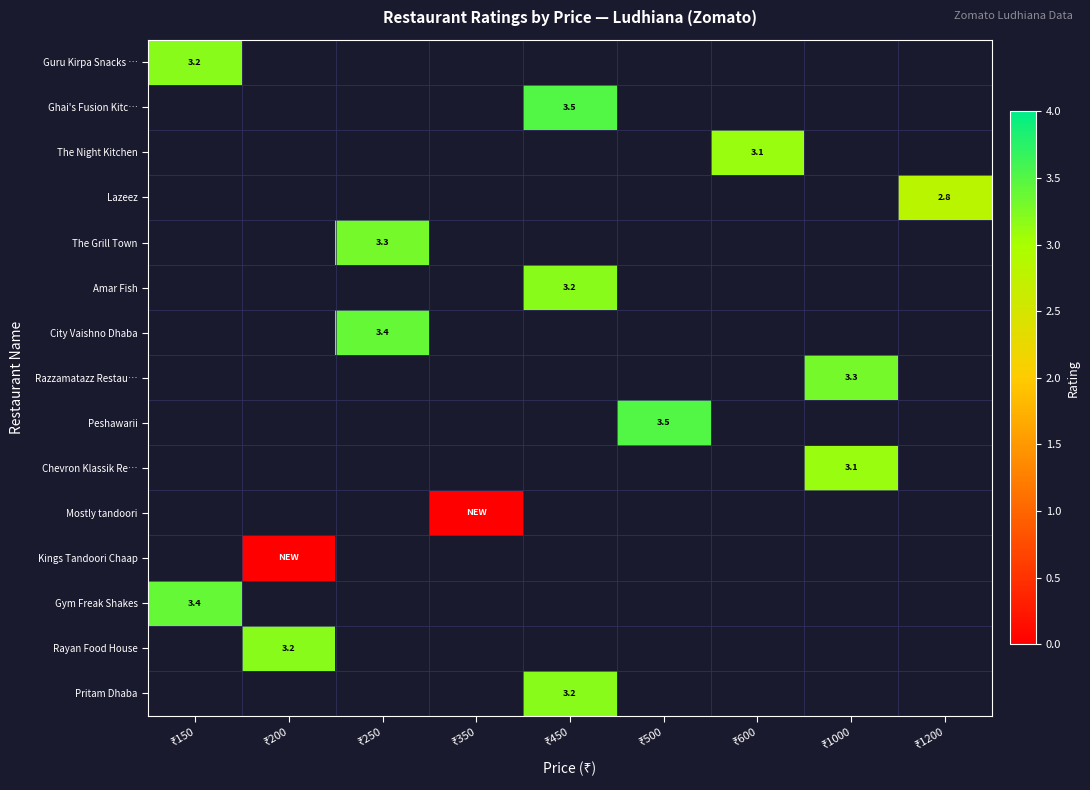

At how many categories does at least one series exceed 0?

8